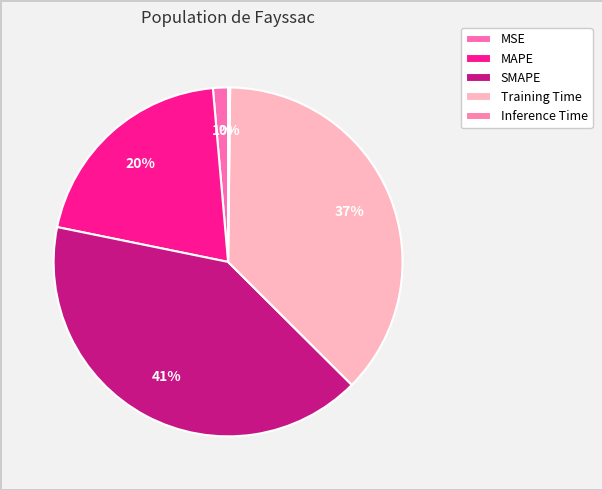

To the nearest percent, what portion does Training Time represent?

37%